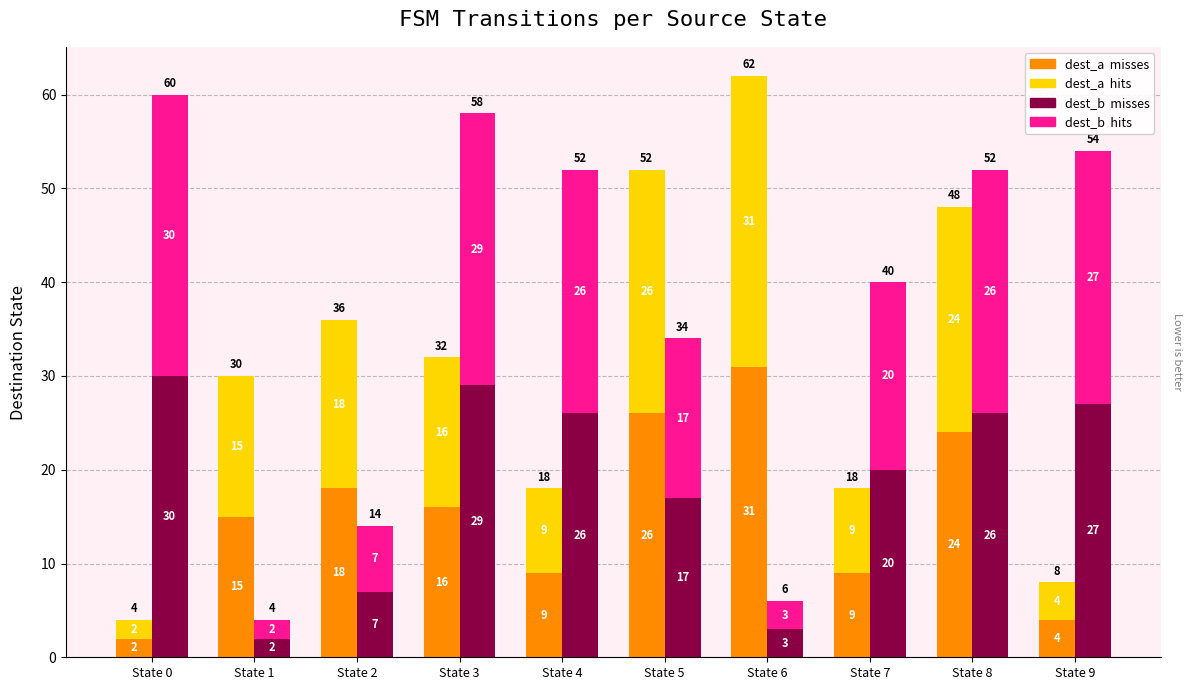

What are all the series names shown in the legend?

dest_a misses, dest_a hits, dest_b misses, dest_b hits